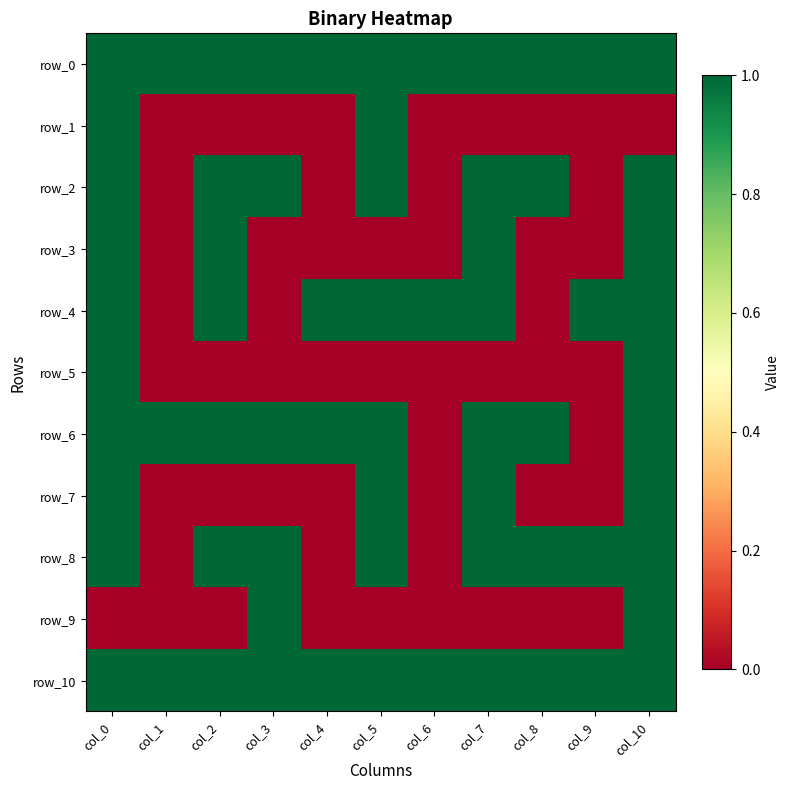

What is the difference between the maximum and minimum values in the row_9 series?

1